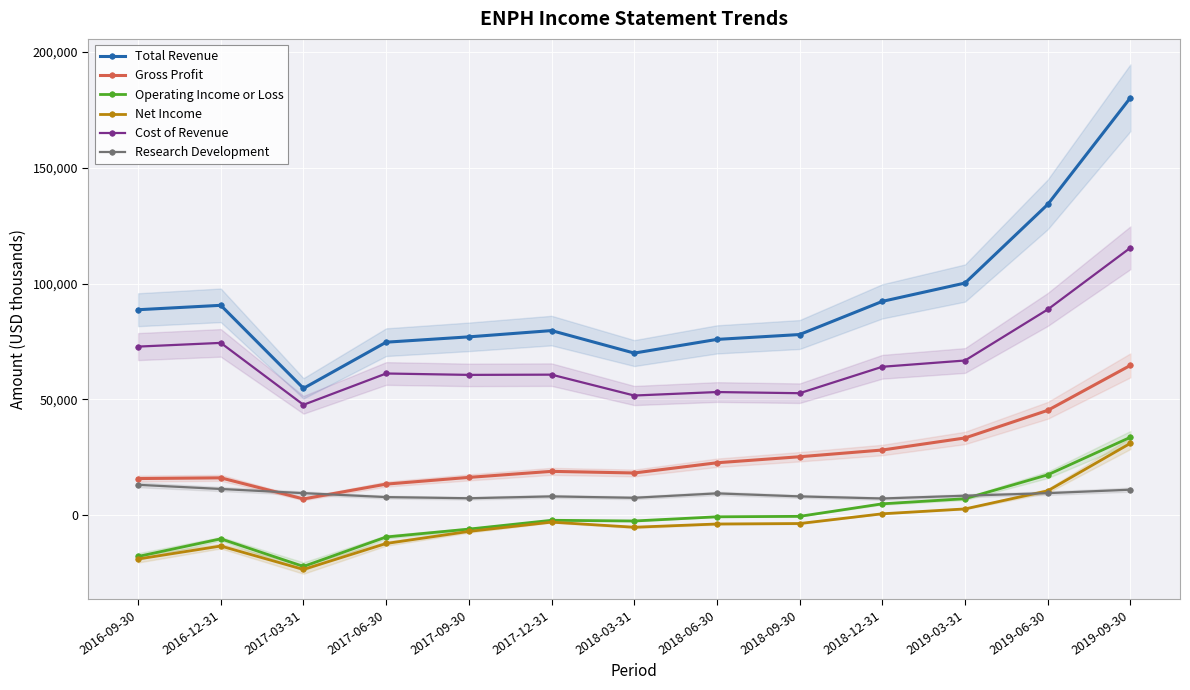

True or false: Cost of Revenue and Total Revenue cross at least once.

False